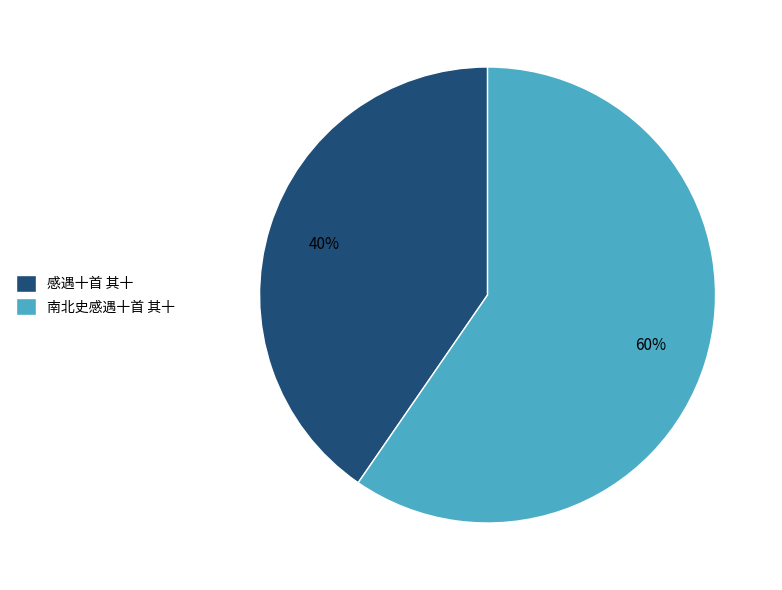

What is the majority slice?

南北史感遇十首 其十